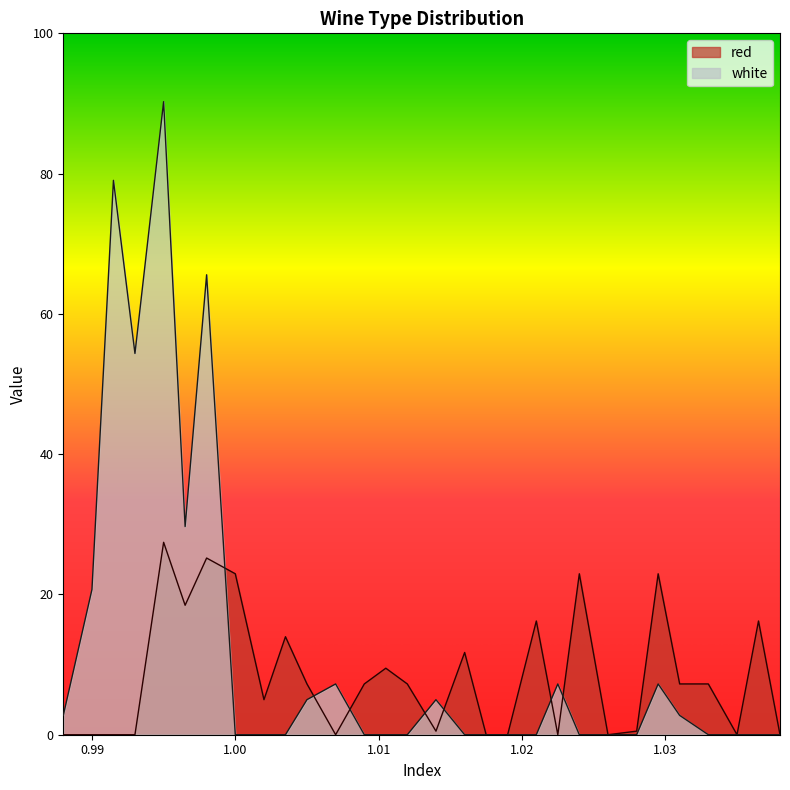

Is it true that white equals 0.0 at 1.033?

True